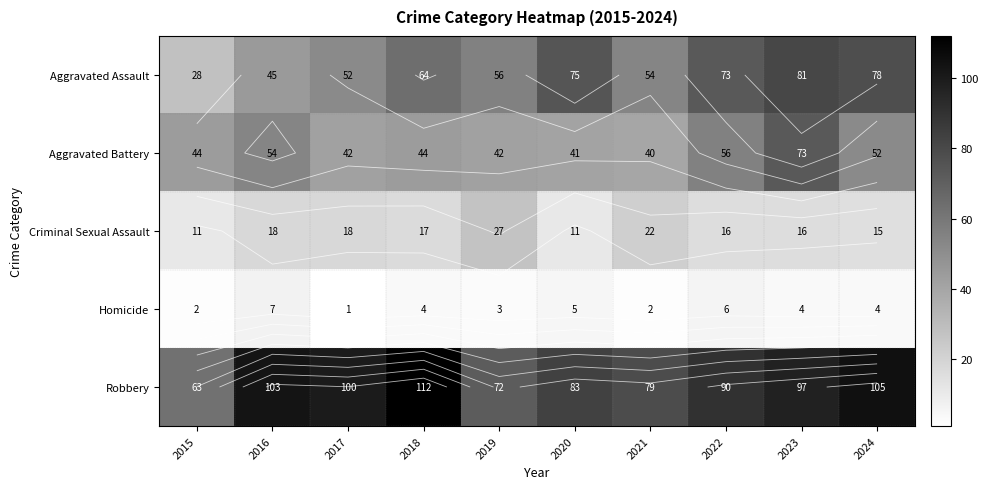

Is it true that Criminal Sexual Assault equals 24 at 2018?

False